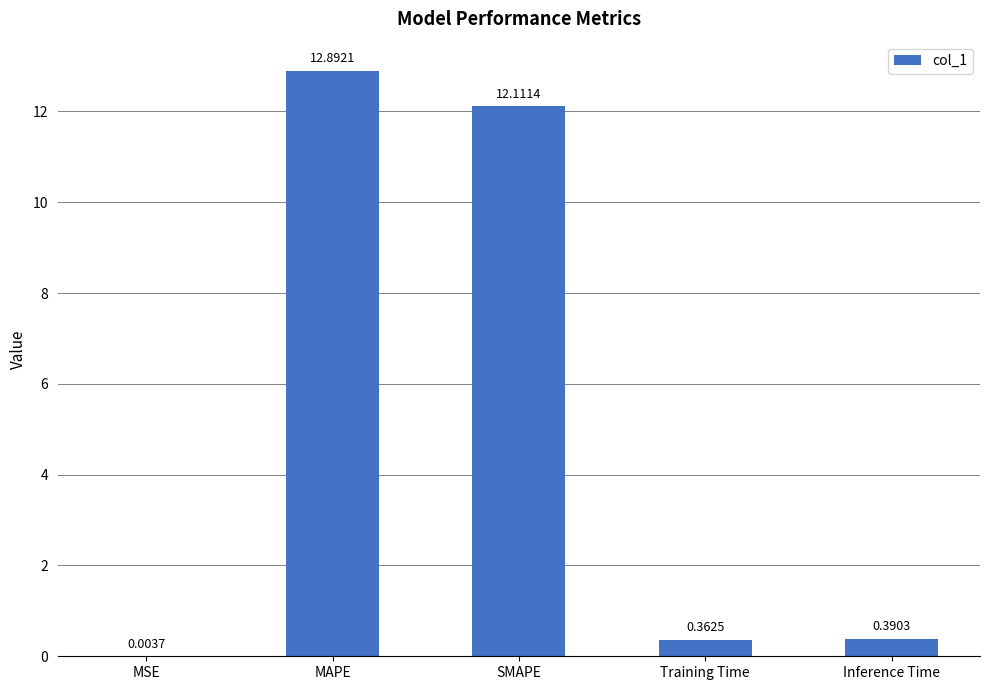

Are the bars horizontal?

No